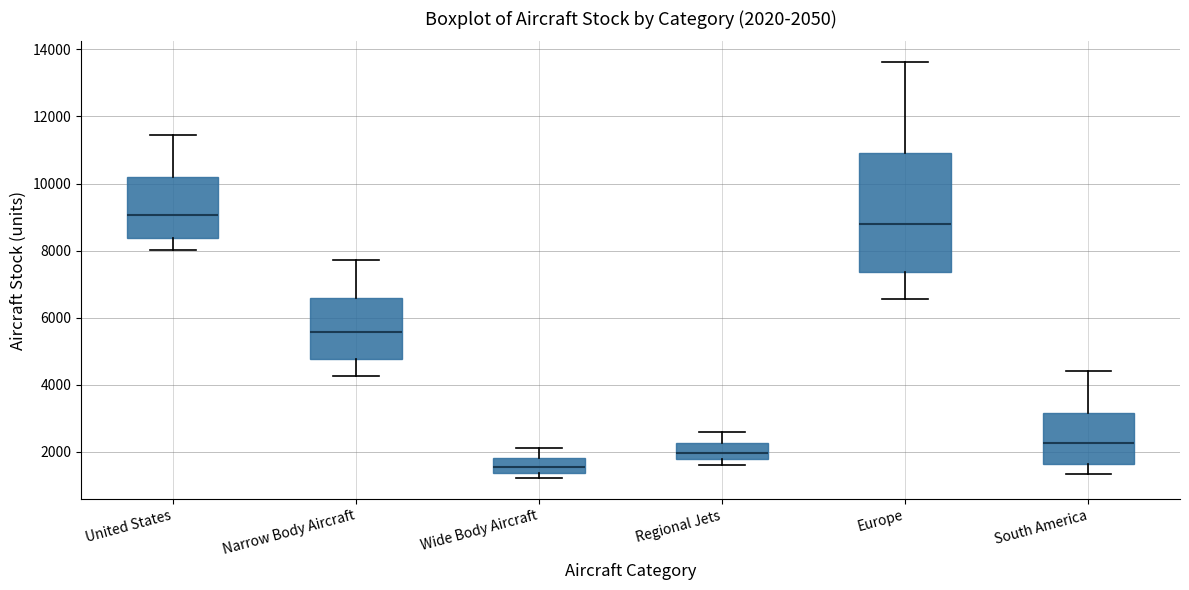

Which box has the highest median line?

United States